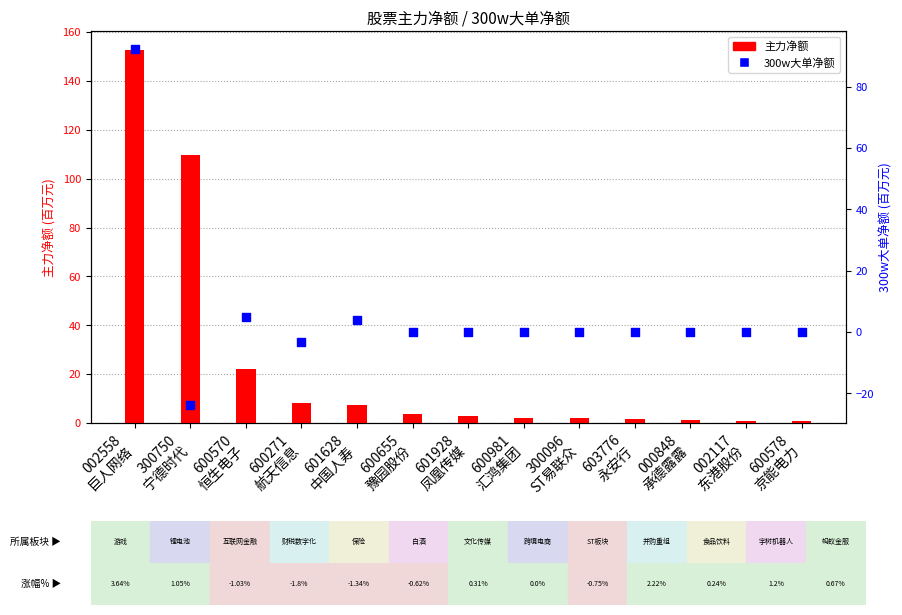

What are all the series names shown in the legend?

主力净额, 300w大单净额